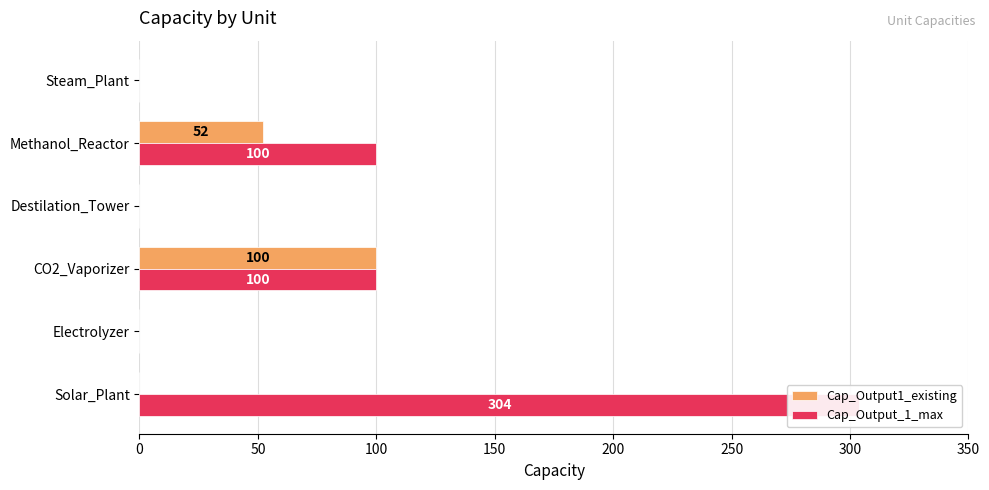

What is the difference between the maximum and minimum values in the Cap_Output_1_max series?

304